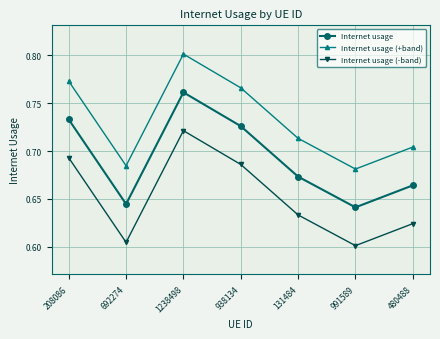

The value of Internet usage (-band) at 131484 is 1.1. True or false?

False